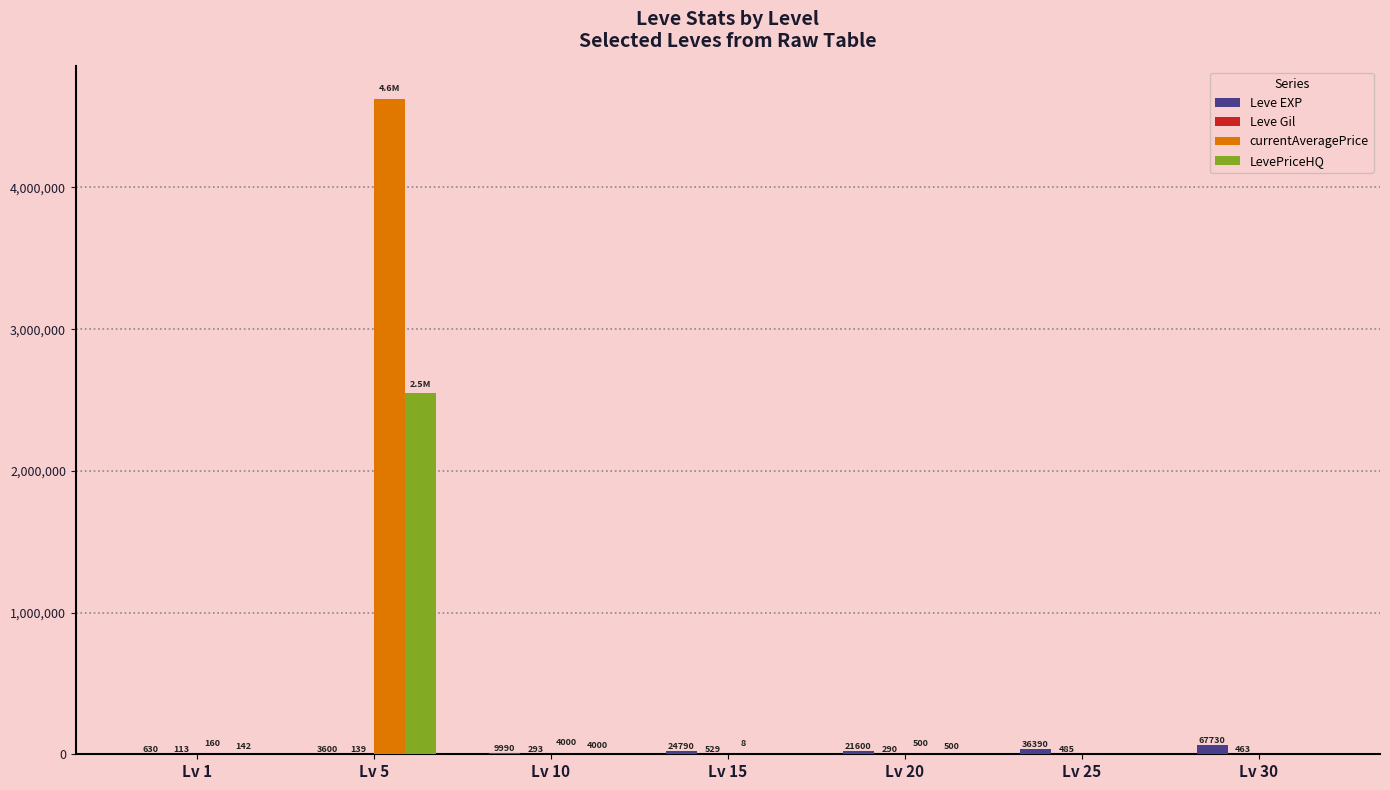

Count the number of data series in this chart.

4